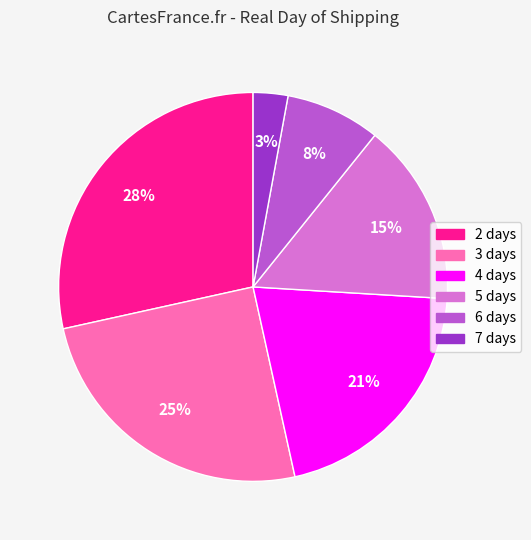

Is it true that 3 is 12% of the pie?

False